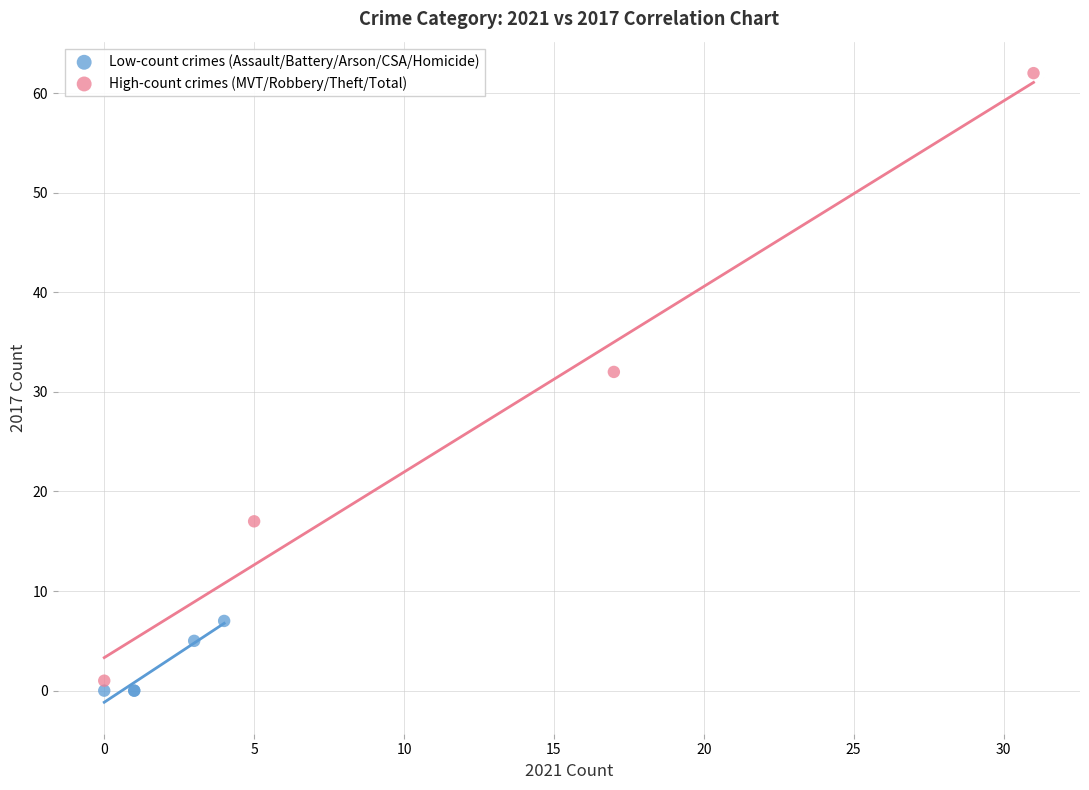

Which series contains the highest Y value?

High-count crimes (MVT/Robbery/Theft/Total)